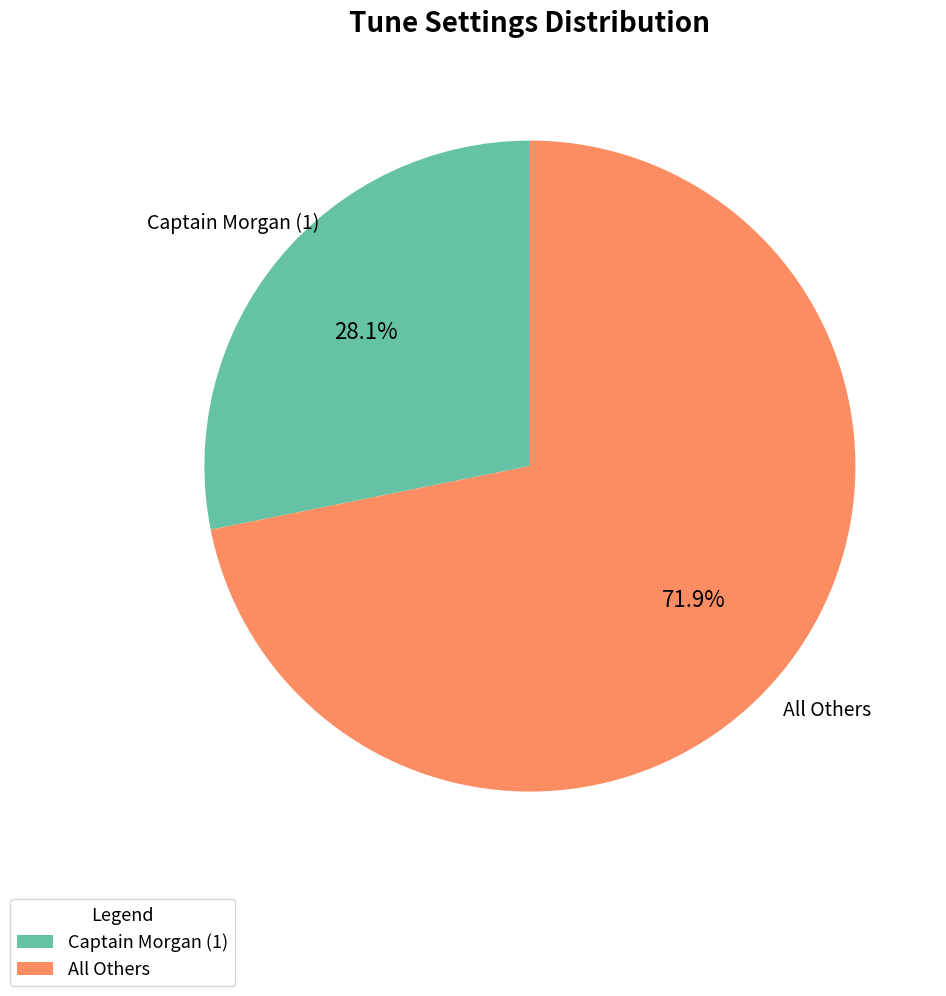

How many segments does this pie chart have?

2